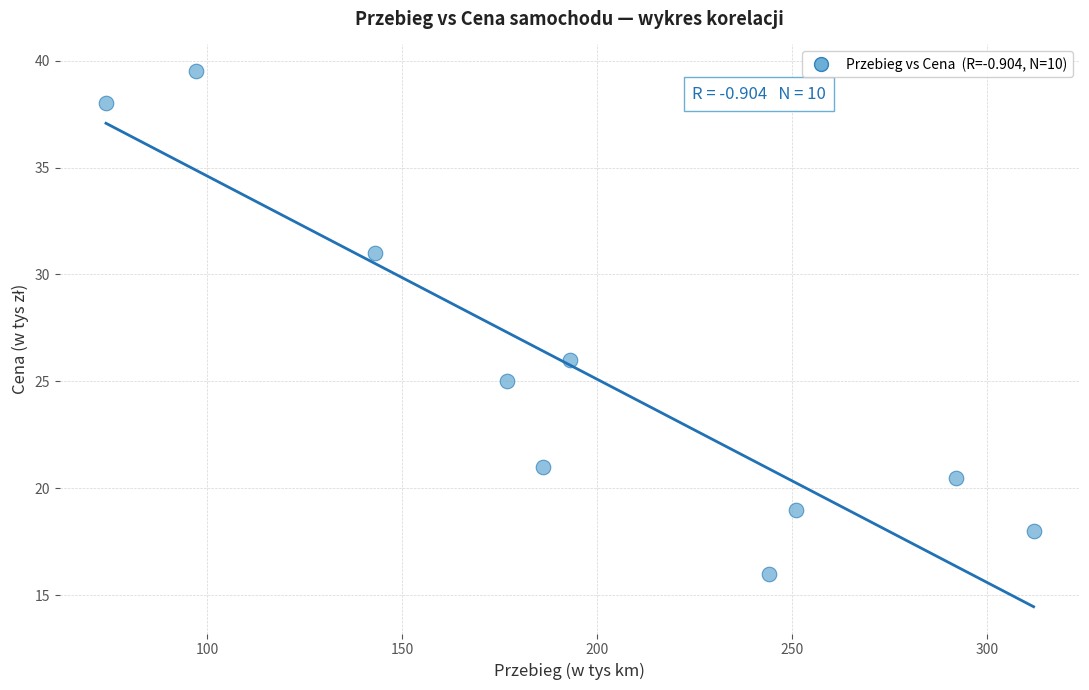

What Y value in the scatter plot is closest to 27?

26.0